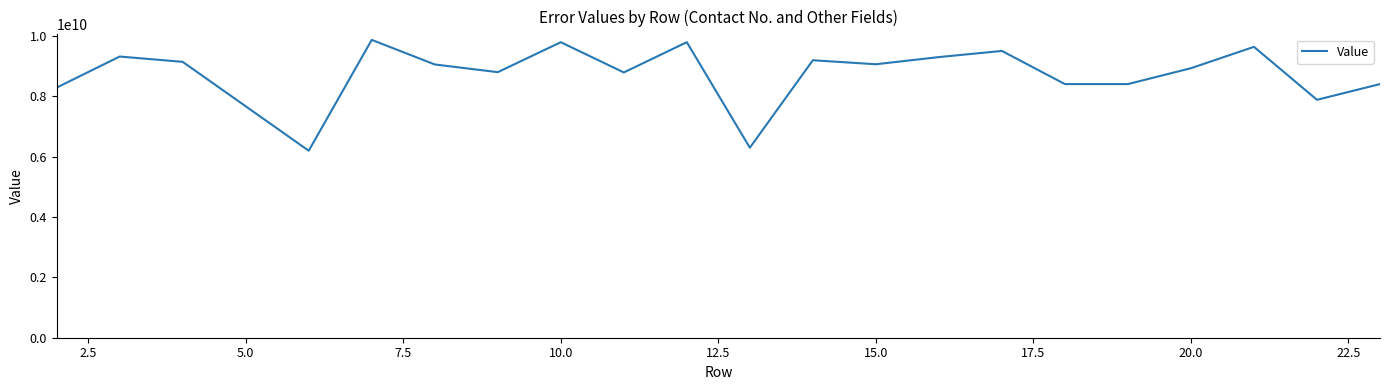

What is the sum of all values?

184171865690